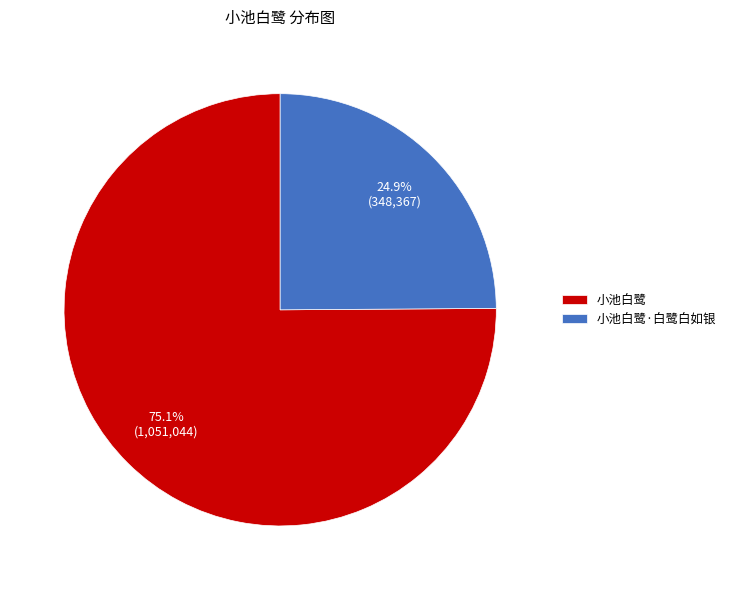

To the nearest percent, what is the difference between the 小池白鹭 and 小池白鹭·白鹭白如银 slice percentages?

50%